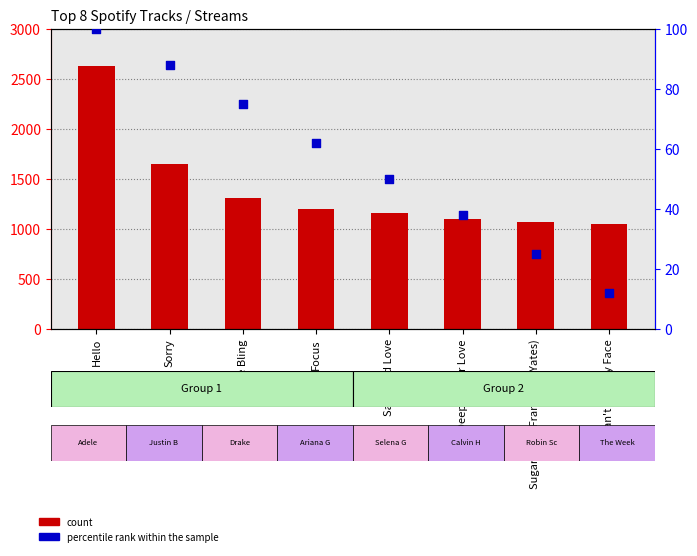

Which series has the largest total across all categories?

count